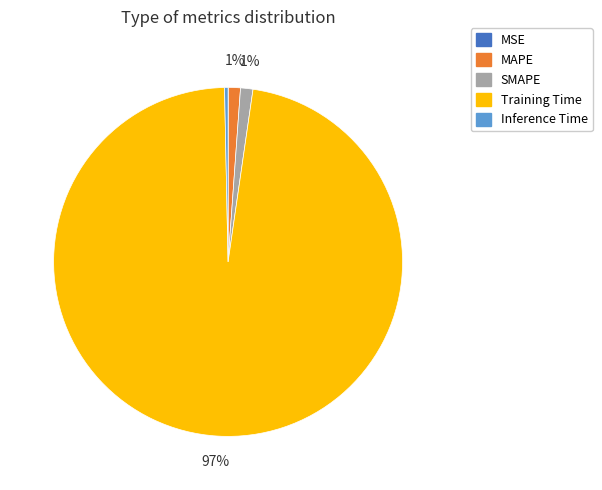

To the nearest percent, what portion does SMAPE represent?

1%